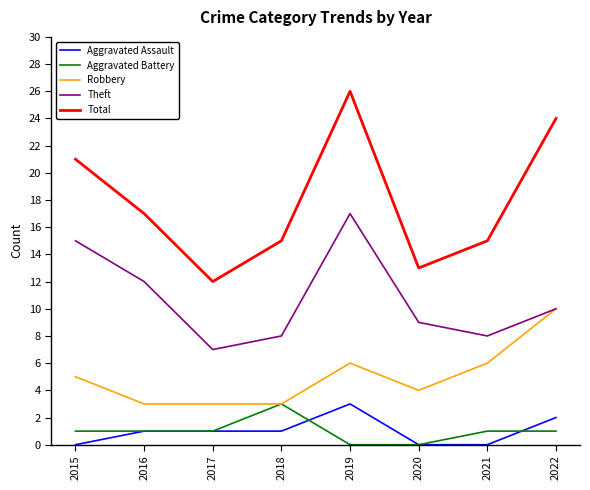

Which series has the widest spread of values?

Total